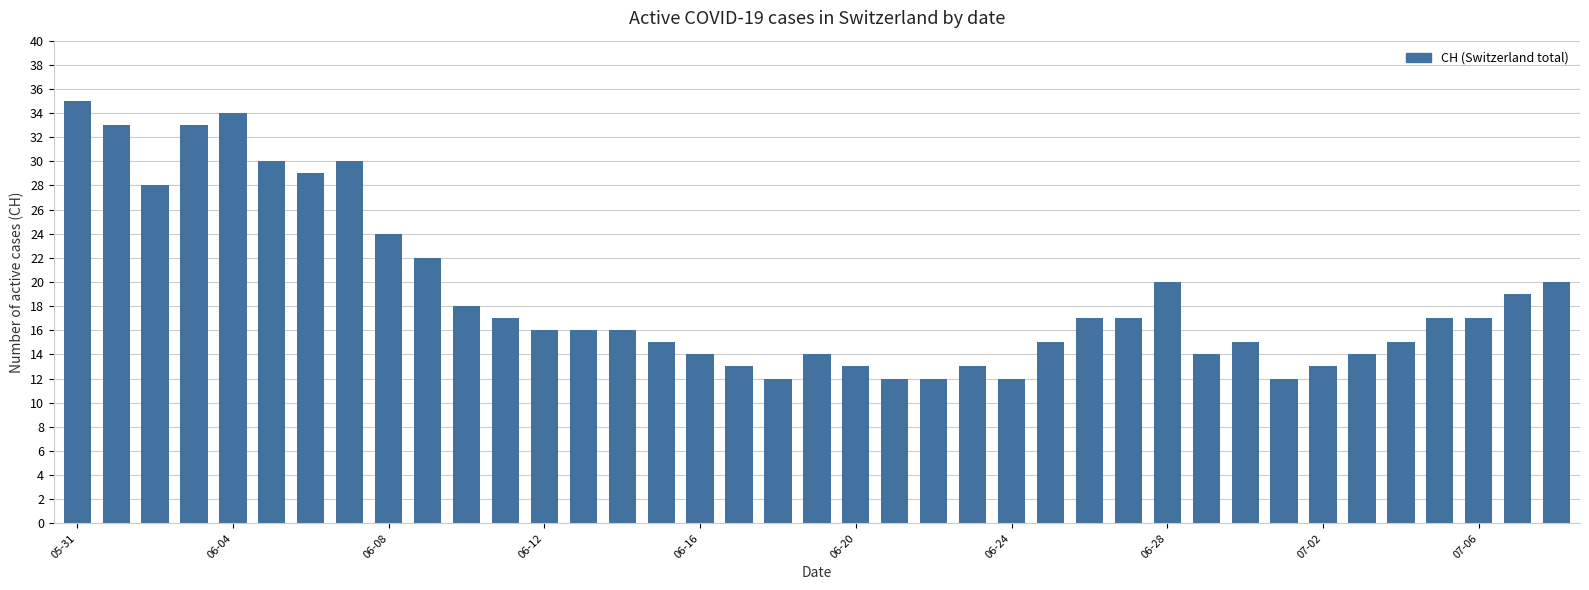

What is the smallest value displayed?

12